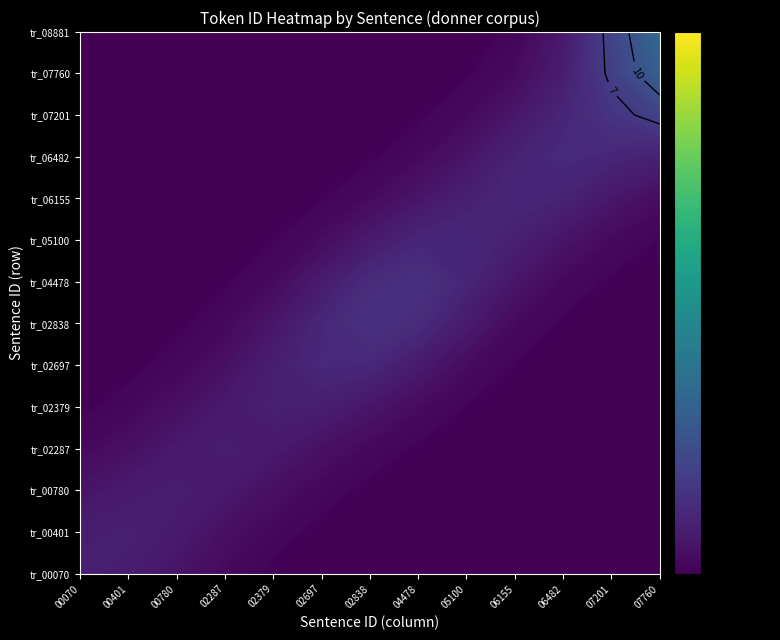

What is the total value across all series at train_04478?

28